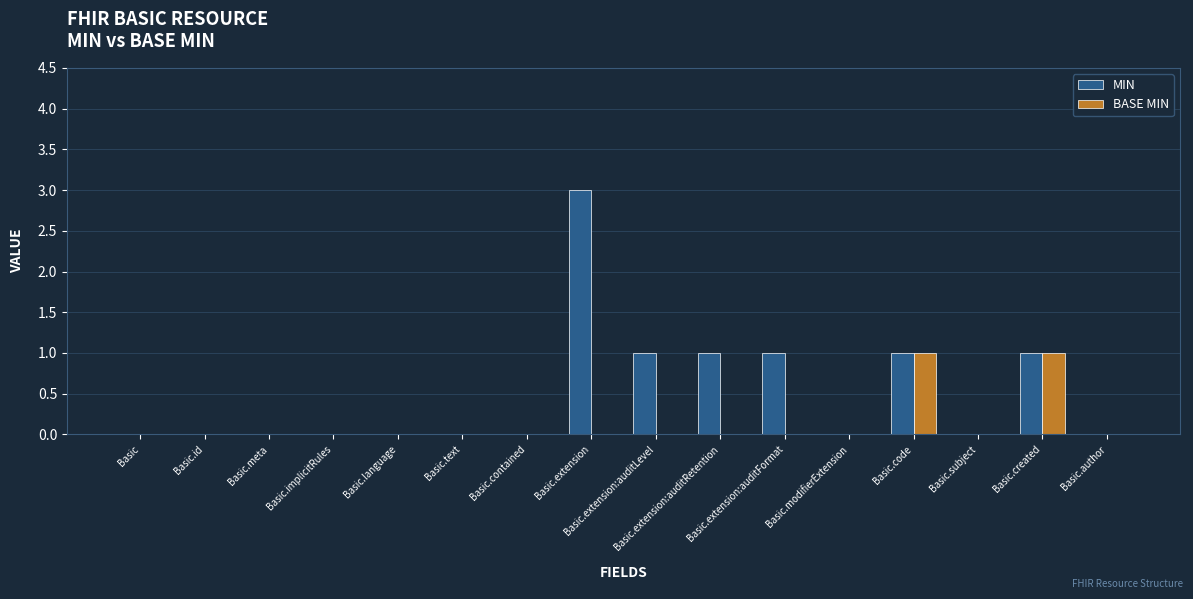

Reading left to right, transcribe all the data shown in this chart.

MIN: 0	0	0	0	0	0	0	3	1	1	1	0	1	0	1	0
BASE MIN: 0	0	0	0	0	0	0	0	0	0	0	0	1	0	1	0